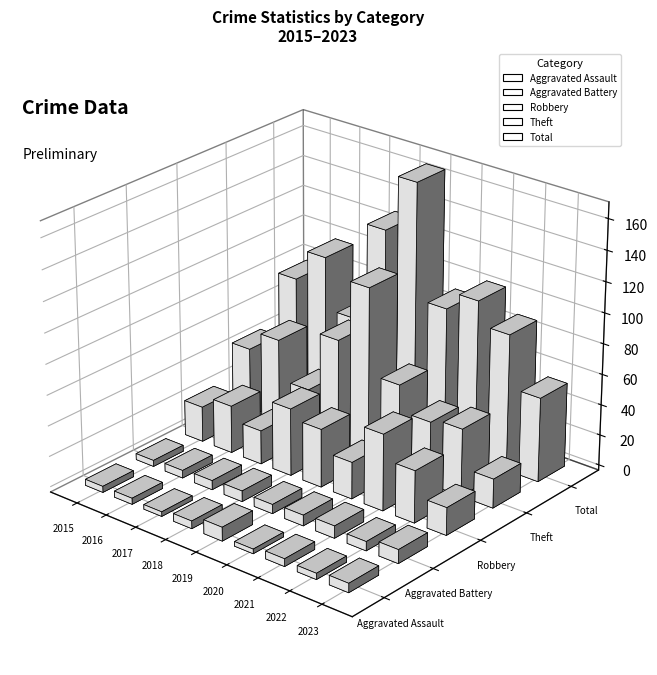

The value of Aggravated Assault at 2020 is 2. True or false?

False